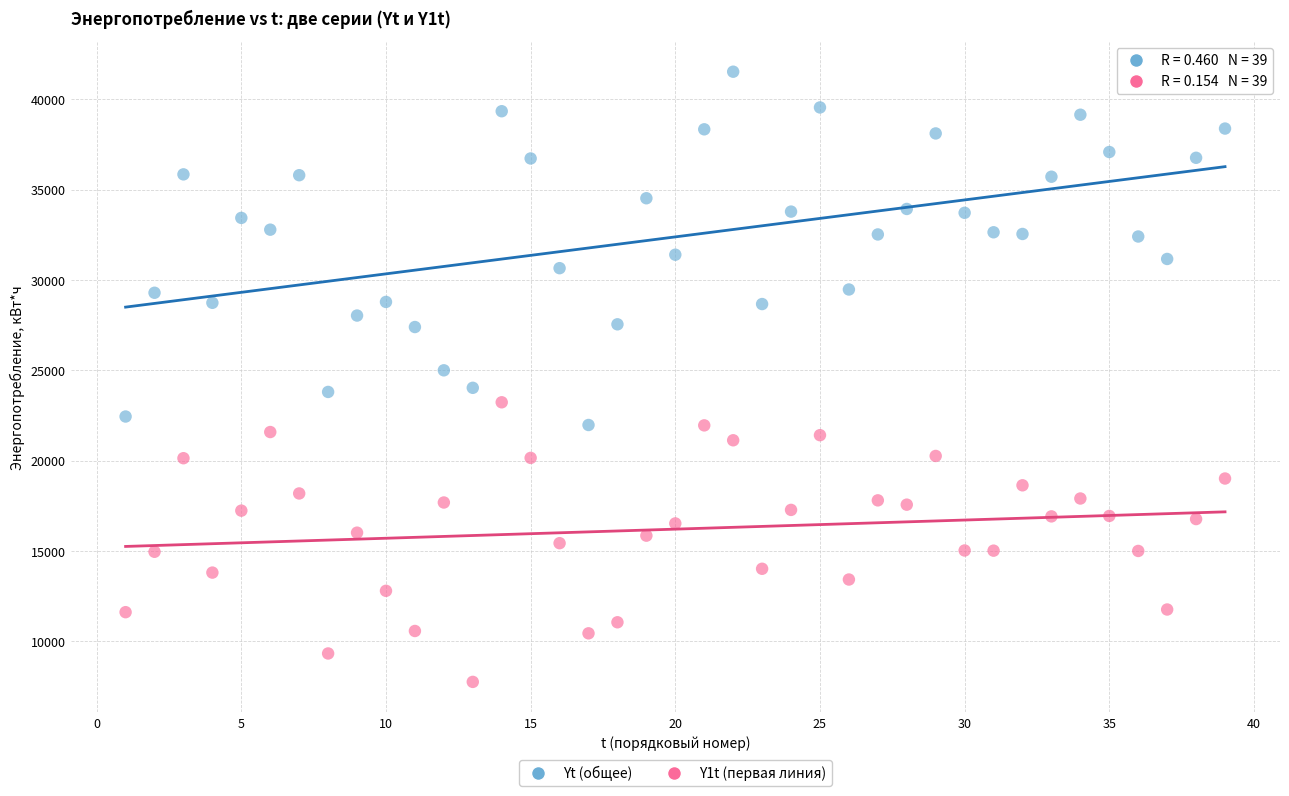

Across all data points, what is the range of X values (max minus min)?

38.0